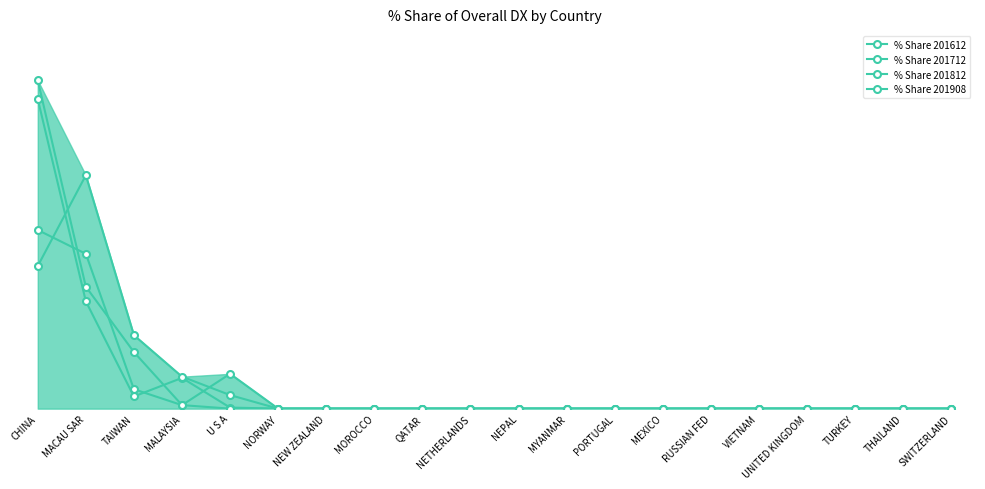

True or false: % Share 201812 has a value of 10.2 at MALAYSIA.

False